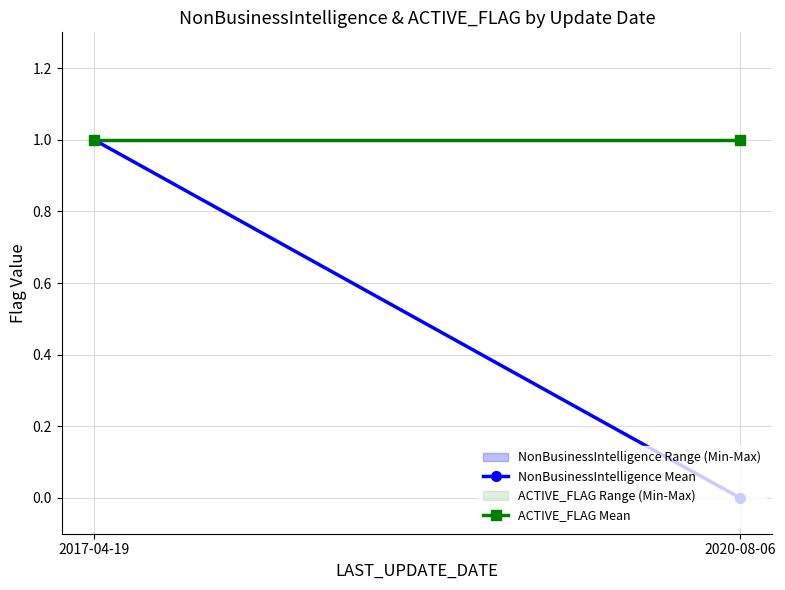

At how many categories does at least one series exceed 0?

2